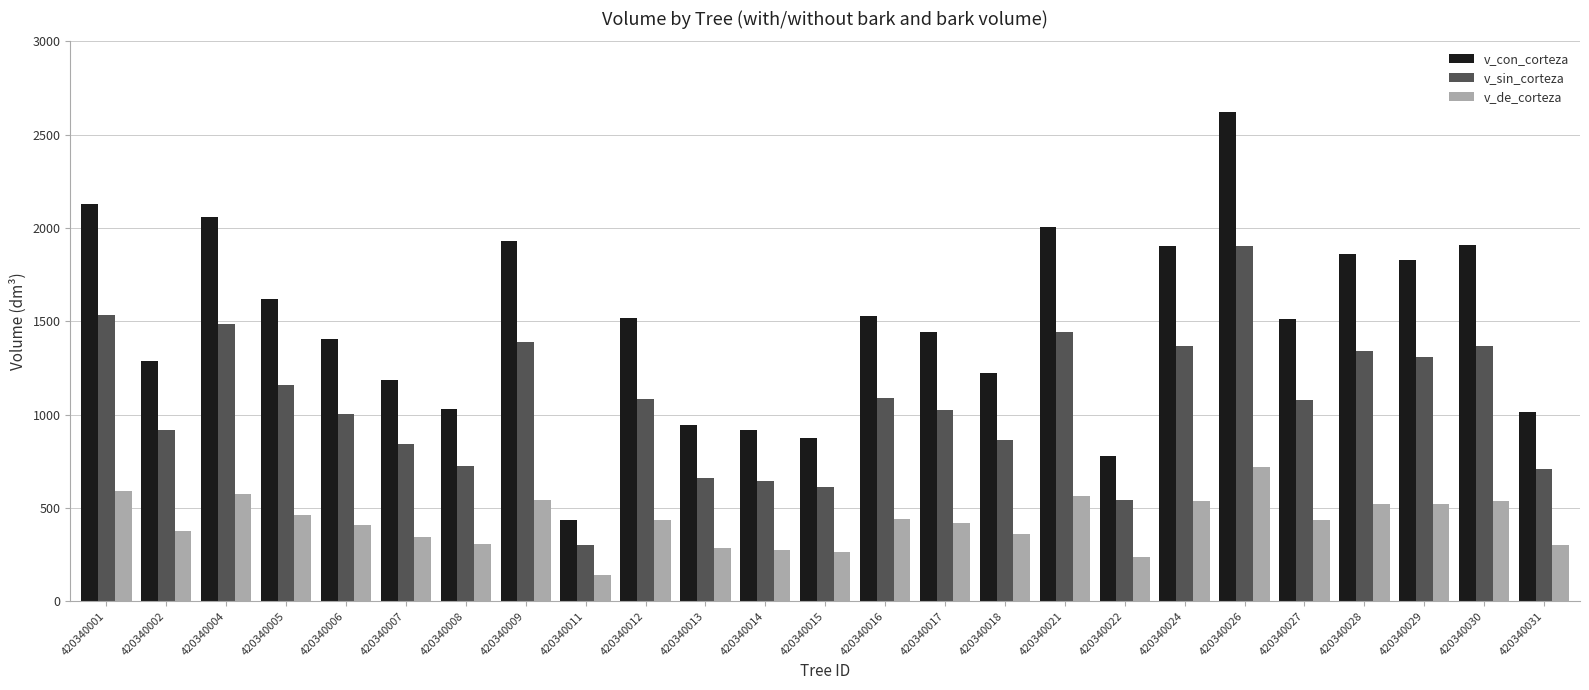

What is the difference between the highest and lowest values at 420340024?

1365.4